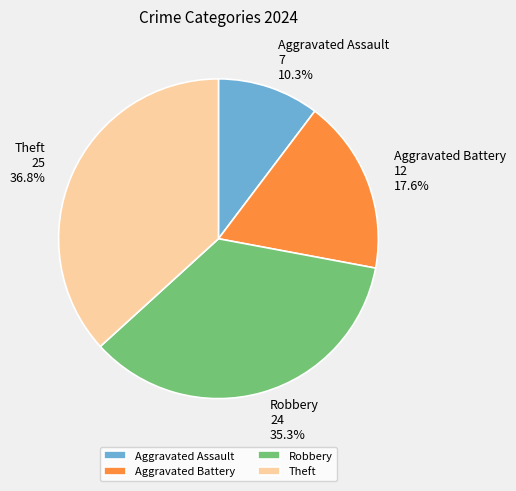

Rank the categories by value from lowest to highest.

Aggravated Assault, Aggravated Battery, Robbery, Theft